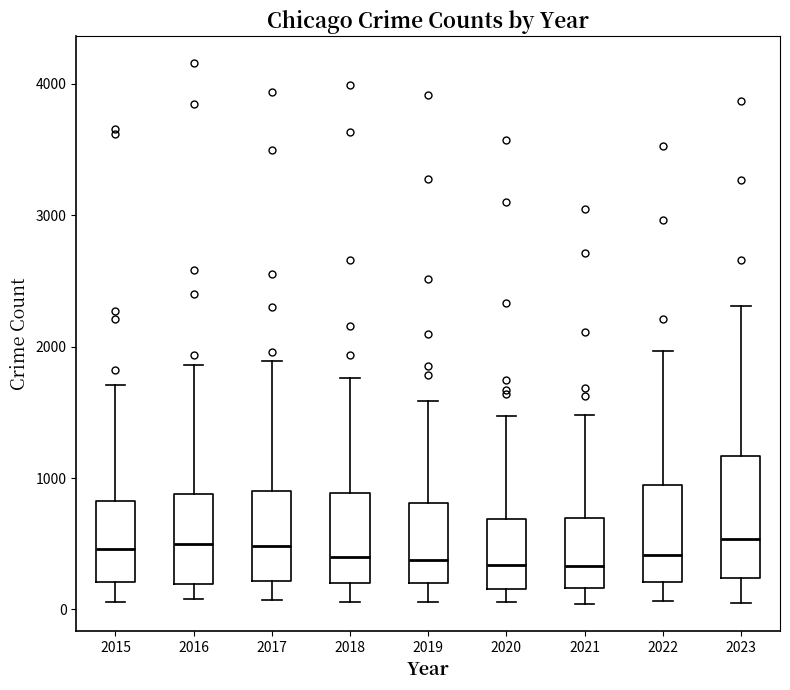

Where does the median line of the box at x = 2022 sit on the y-axis? The values are not printed on the chart, so give them approximately, as read against the axis.

400